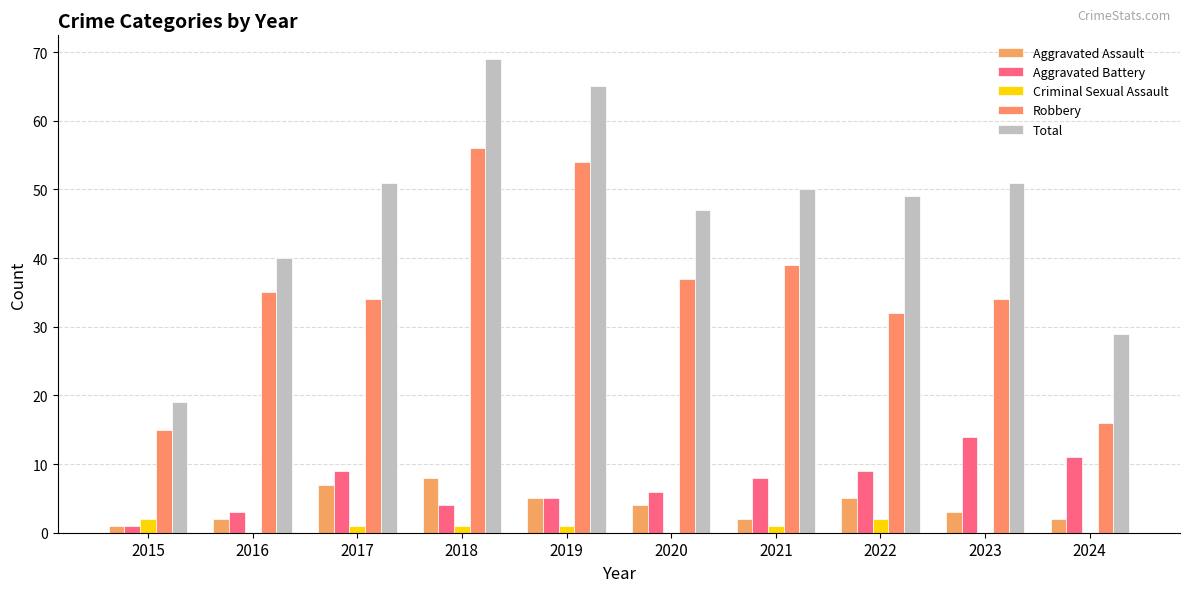

How many distinct data groups are displayed?

5